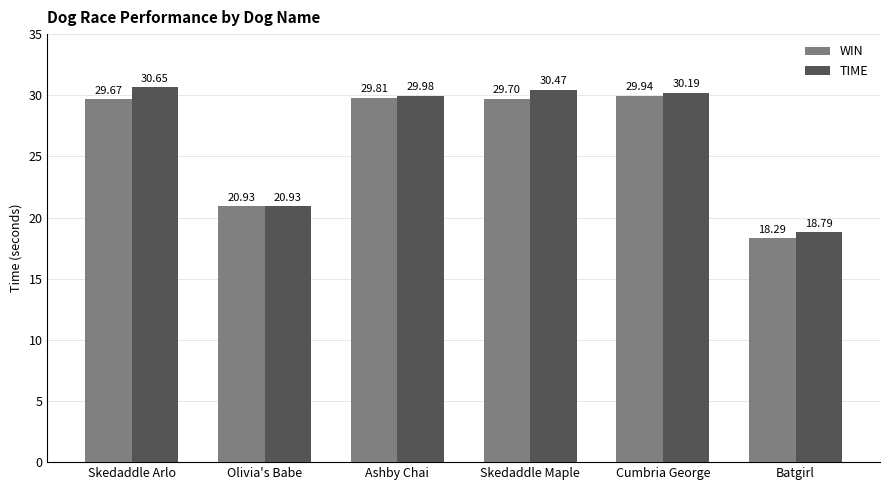

How many distinct data groups are displayed?

2